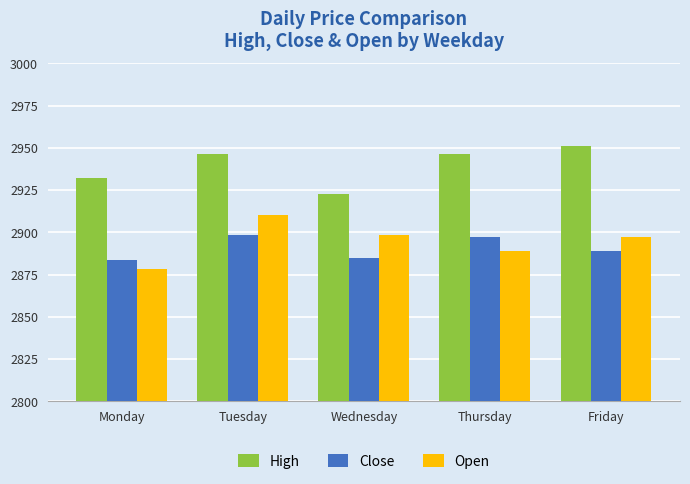

Count the number of data series in this chart.

3